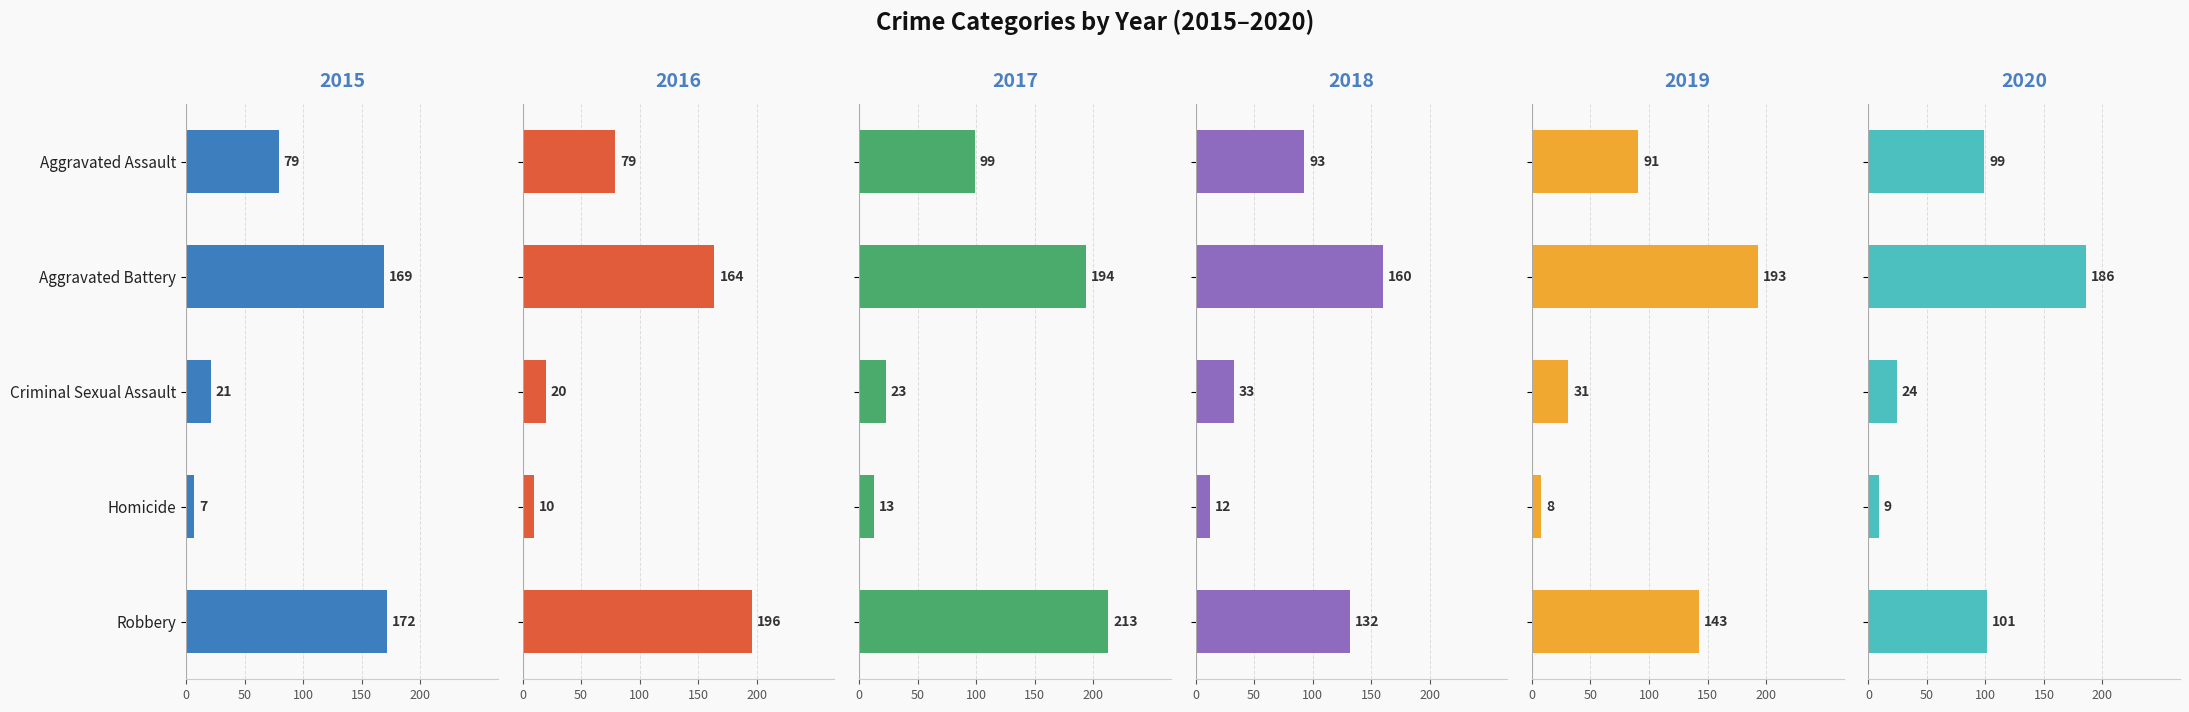

Count the number of categories in the chart.

5